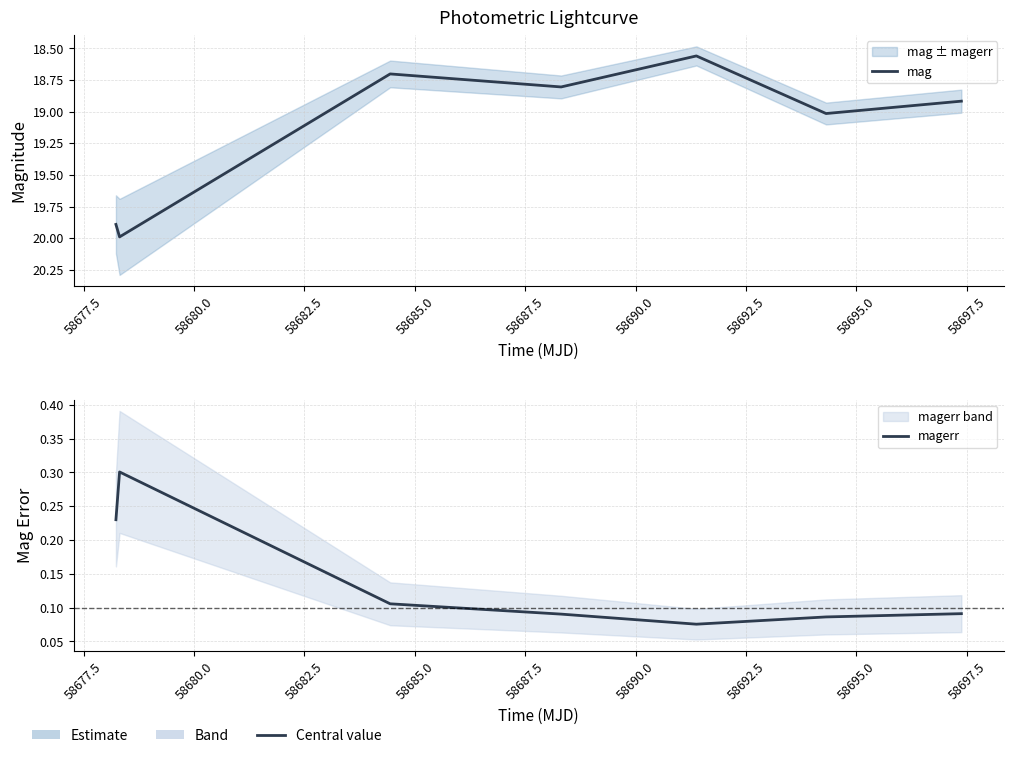

Between 58682.5 and 58685.0, which is larger?

58682.5